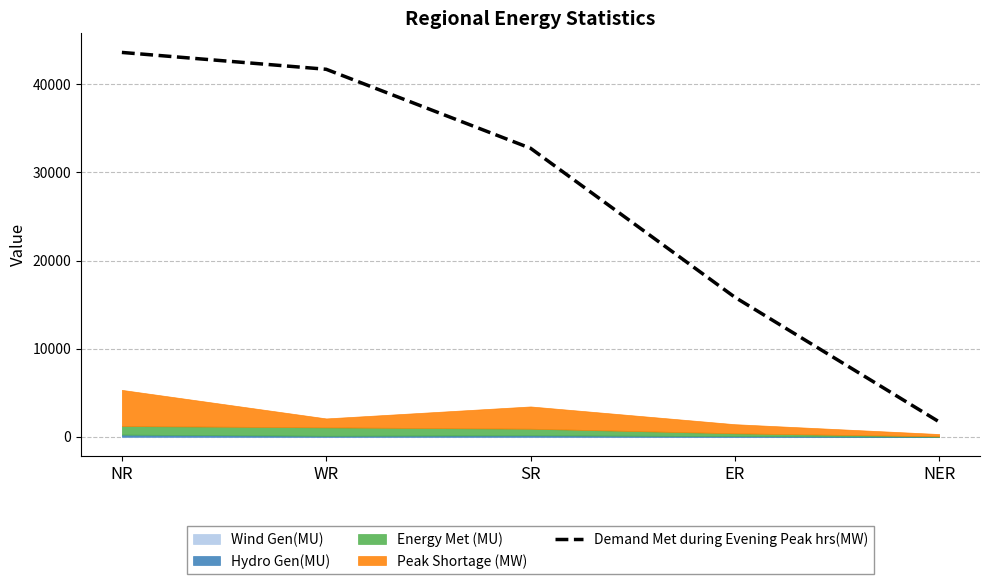

Which label corresponds to the smallest value in the chart?

NER